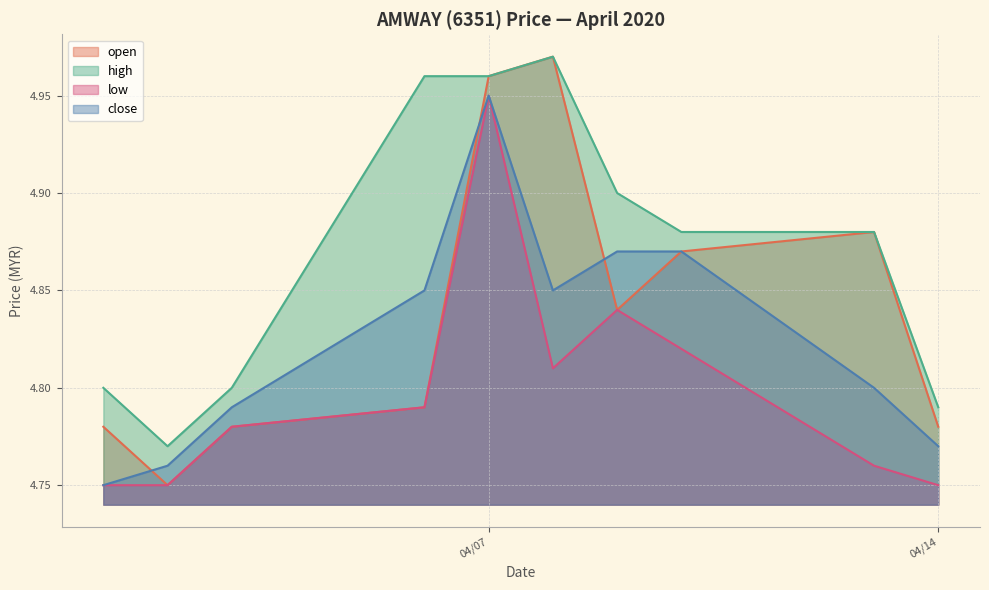

The low series shows 4.8 at 2020-04-10. True or false?

True